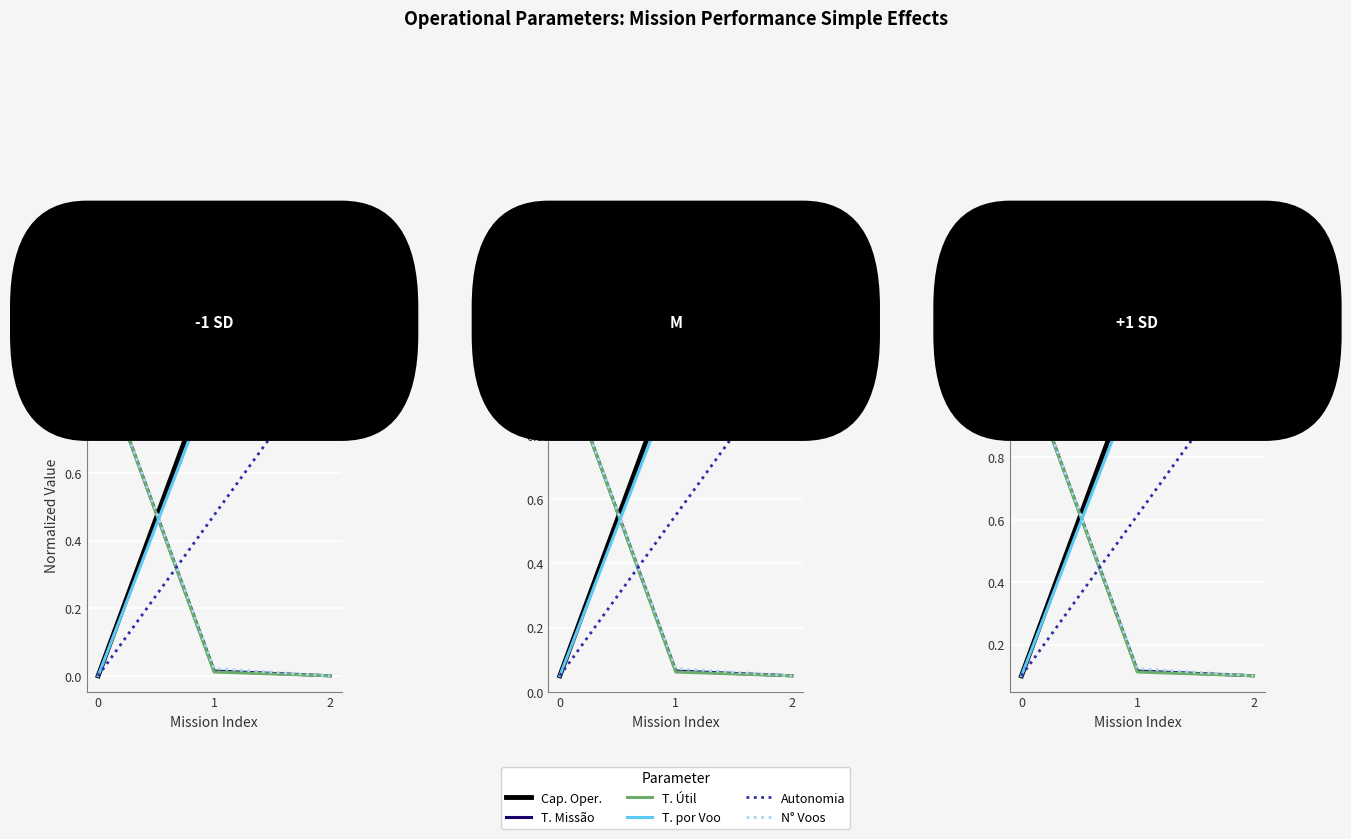

What is the sum of all Tempo util [h] values?

1.3